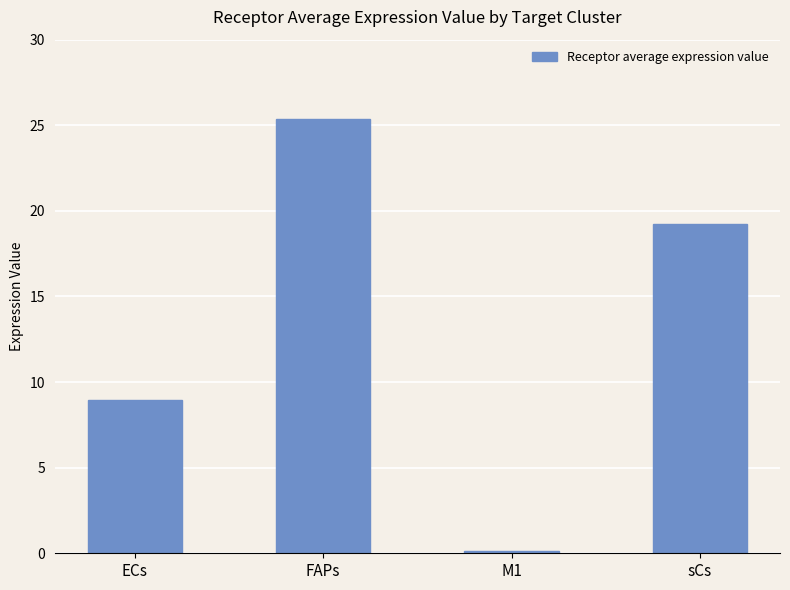

What is the label of the 3rd bar from the left?

M1